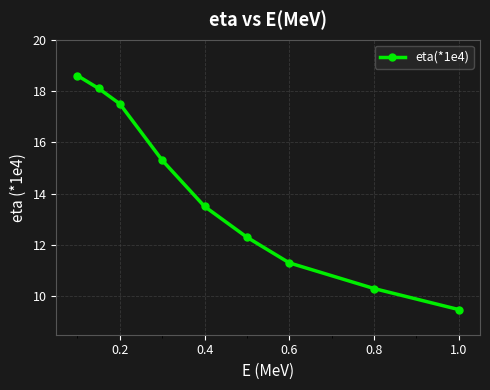

Reading right to left, what are all the values shown in this chart?

9.5	10.3	11.3	12.3	13.5	15.3	17.5	18.1	18.6